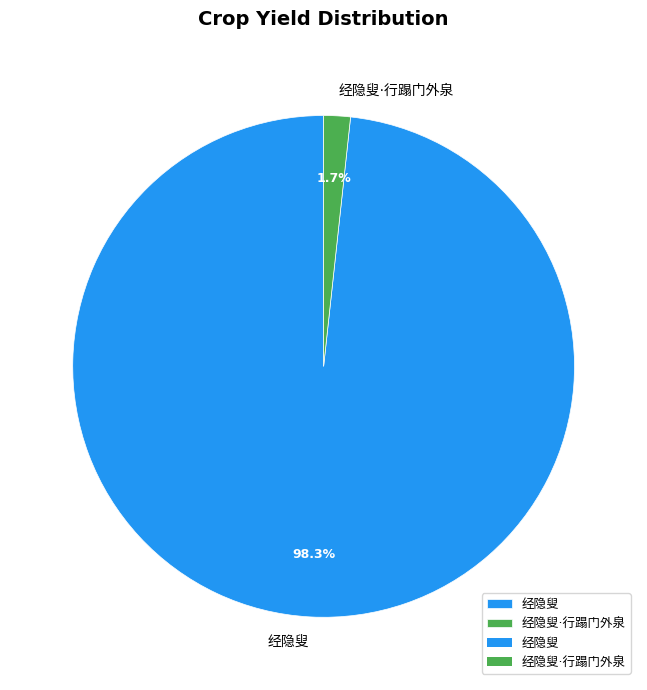

Does any single category account for the majority?

Yes